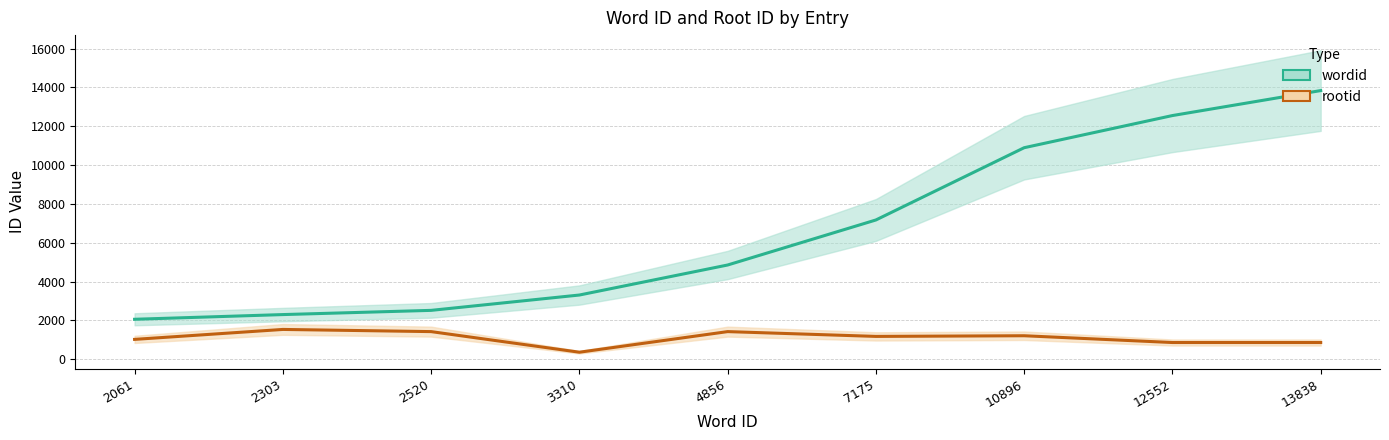

At which label does wordid first exceed 4856?

7175